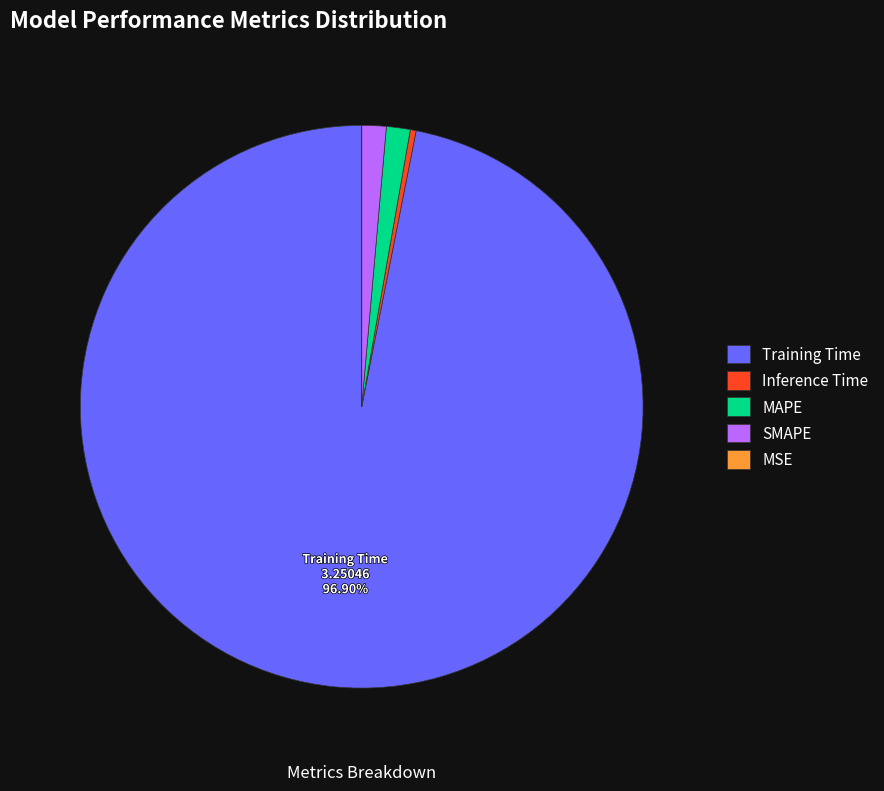

To the nearest percent, what is the combined percentage of SMAPE and Inference Time?

2%